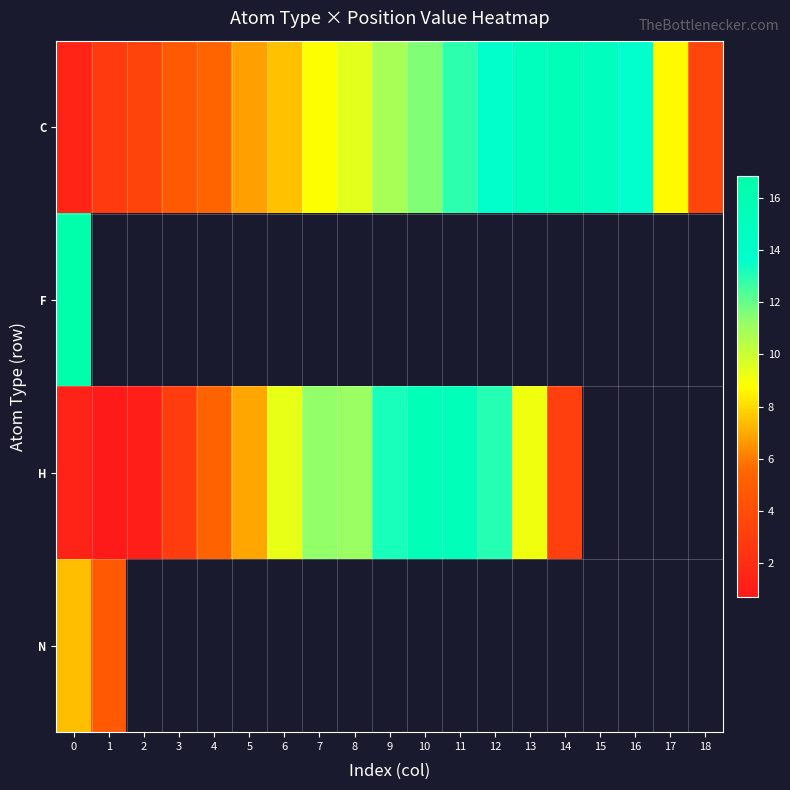

The value of H at 11 is 15.4. True or false?

True